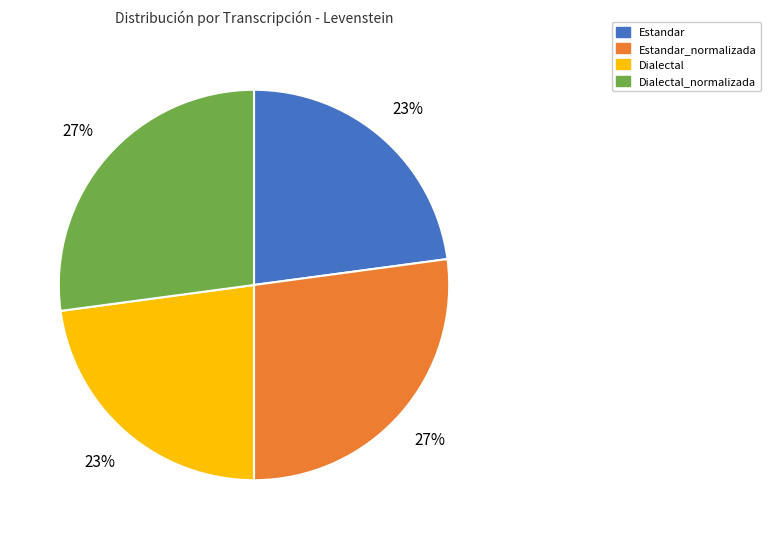

Does any single category account for the majority?

No